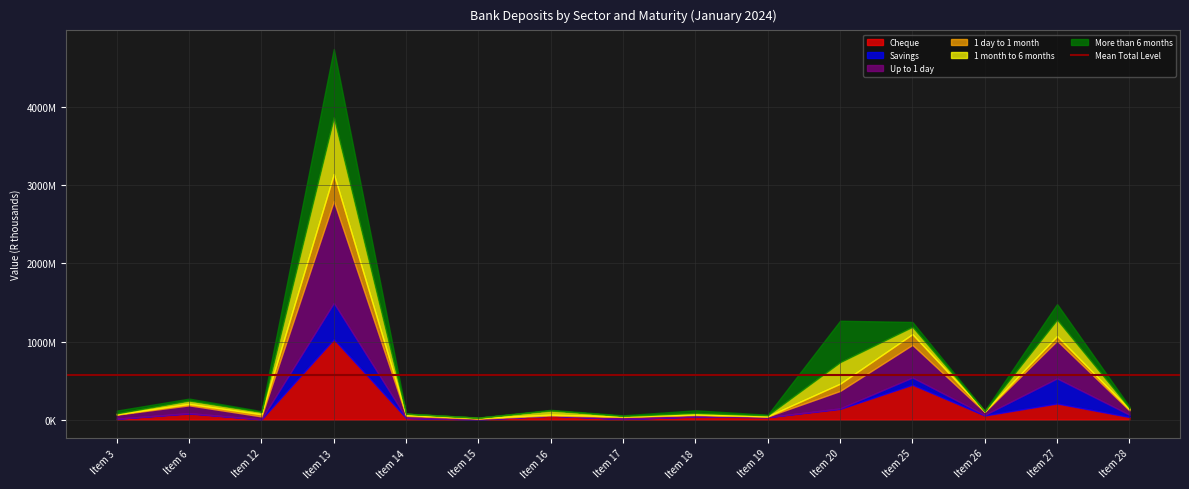

What is the greatest value displayed?

1301915447.6